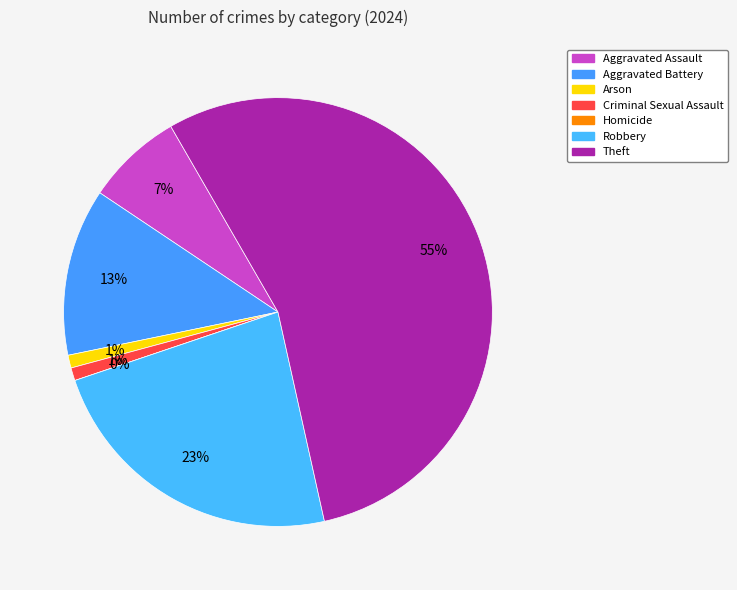

How much of the chart is everything except Theft?

45.1%